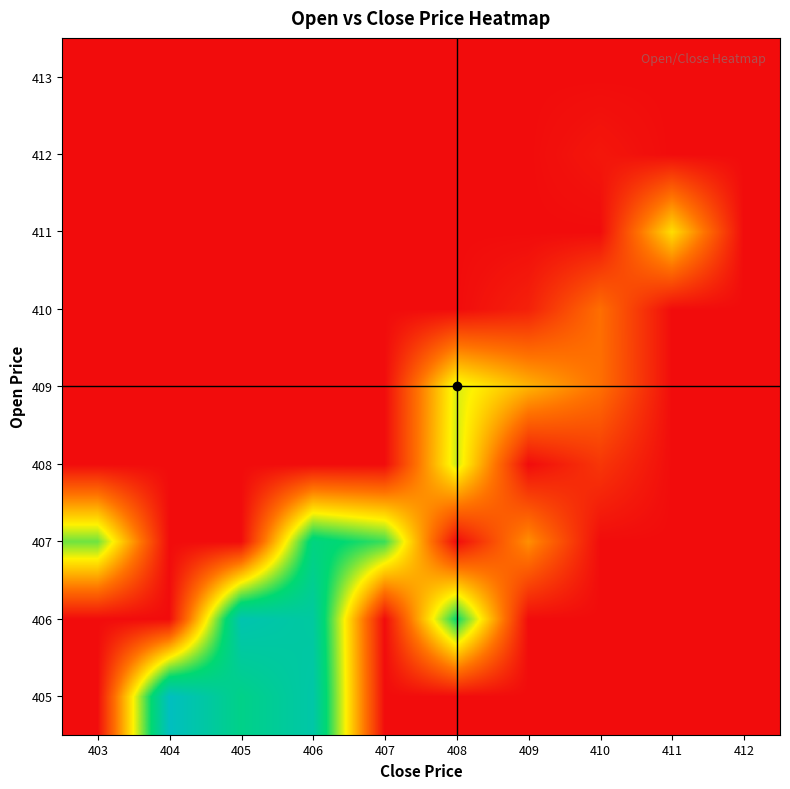

How many categories are shown in the chart?

10